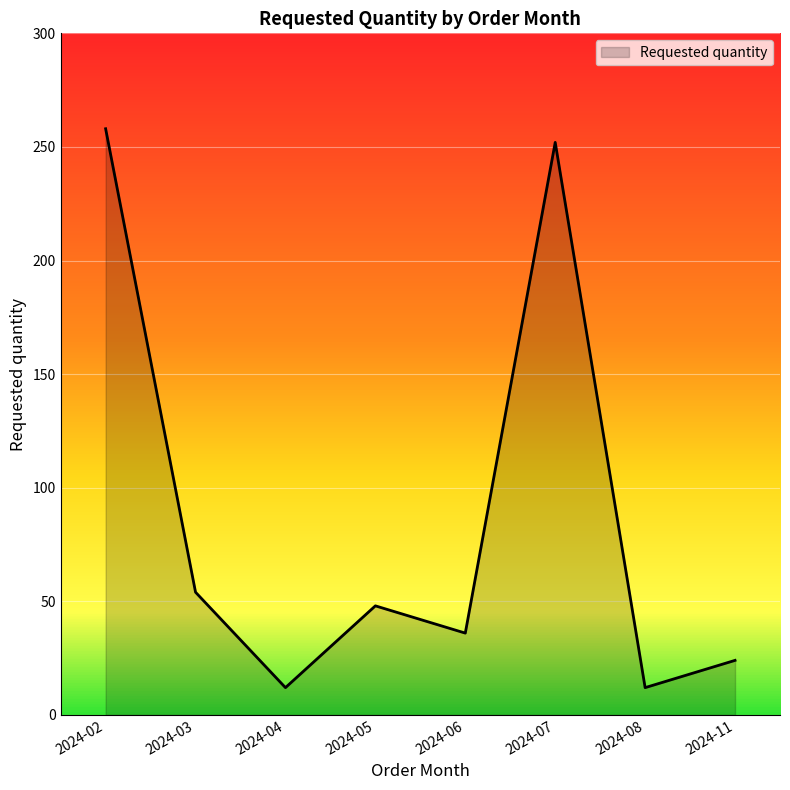

How many interior local valleys (lower than both neighbors) does the data have?

3